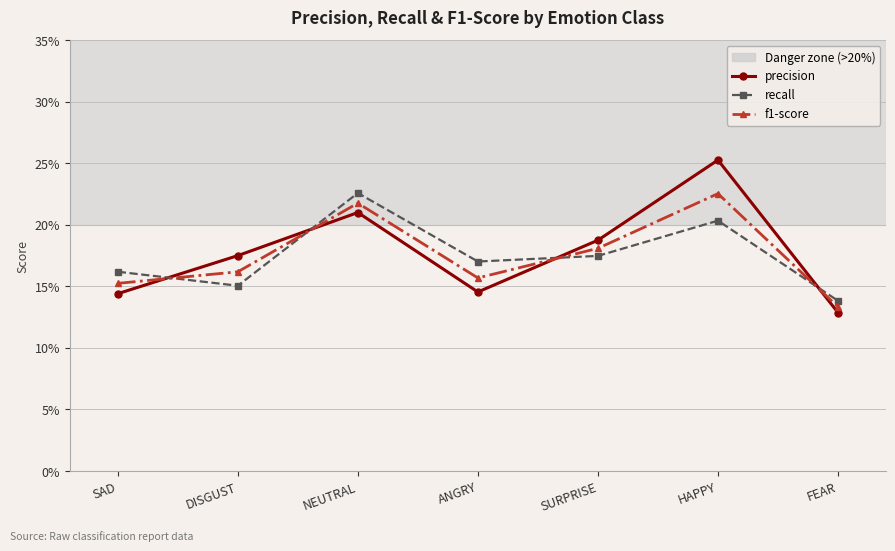

Does the chart have visible grid lines?

Yes